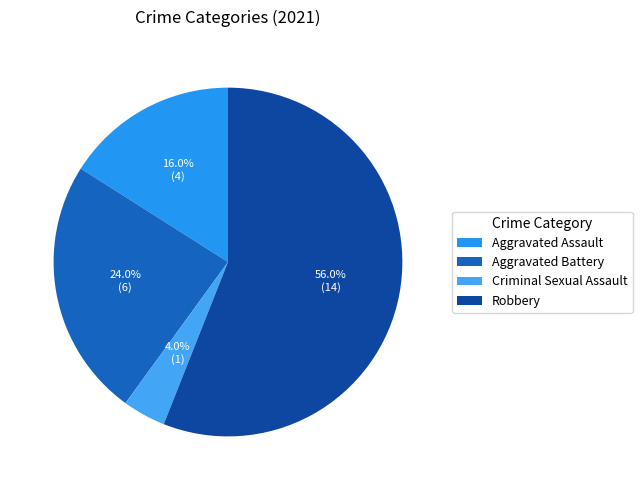

What is the total percentage of Criminal Sexual Assault and Aggravated Assault?

20.0%